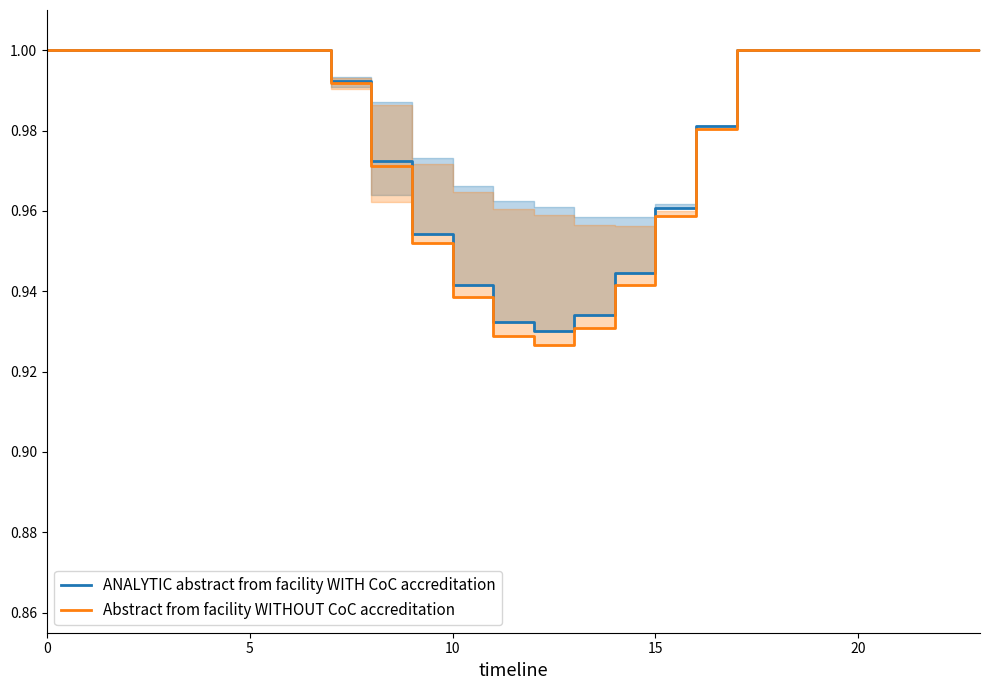

At which category does Abstract from facility WITHOUT CoC accreditation reach its first local valley?

12